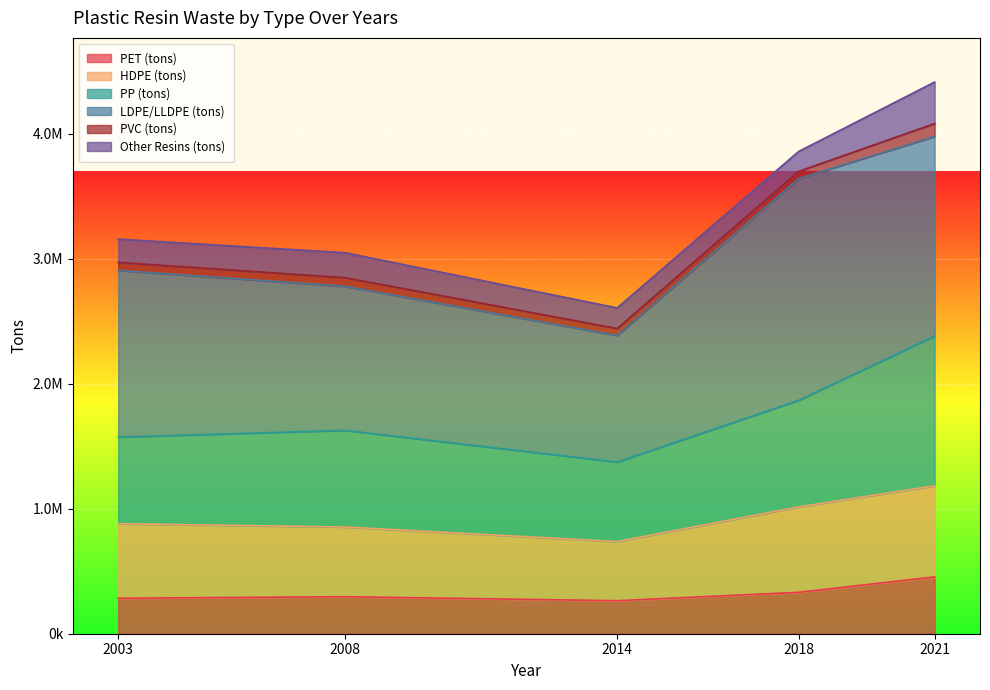

True or false: HDPE (tons) and PET (tons) cross at least once.

False